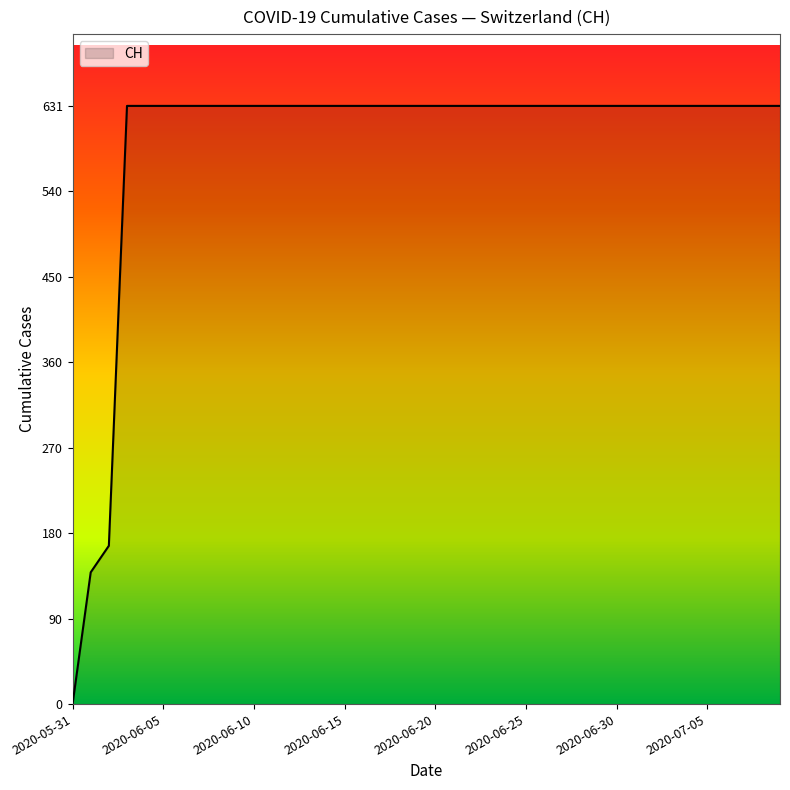

How many distinct data groups are displayed?

1